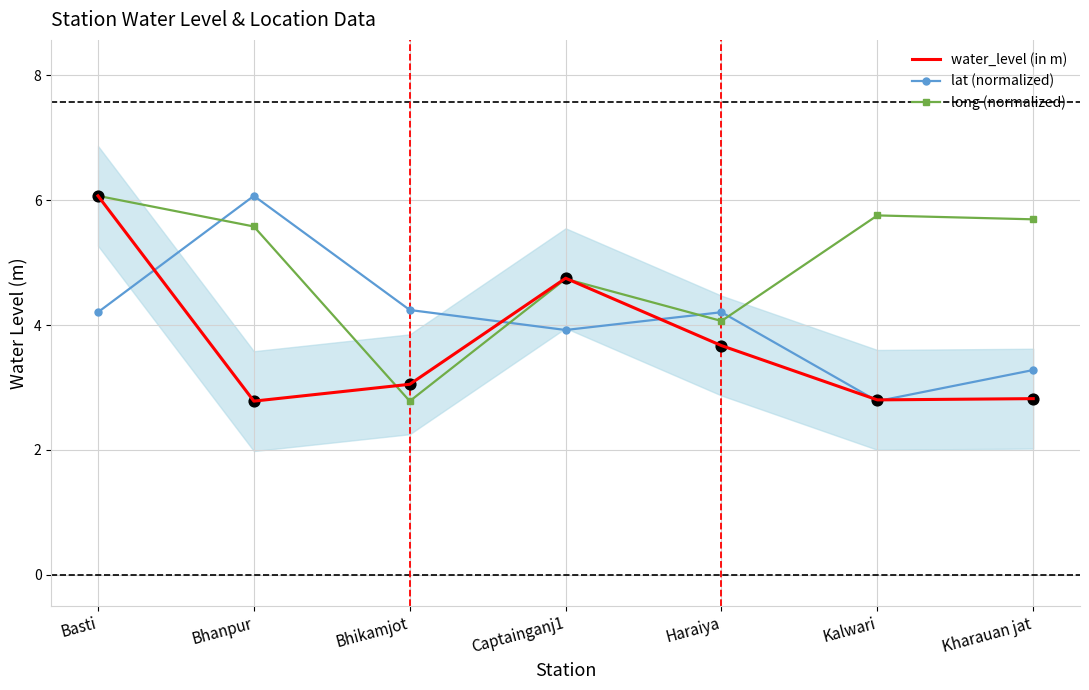

Is the value of long (normalized) at Bhanpur greater than the value of lat (normalized) at Haraiya?

Yes